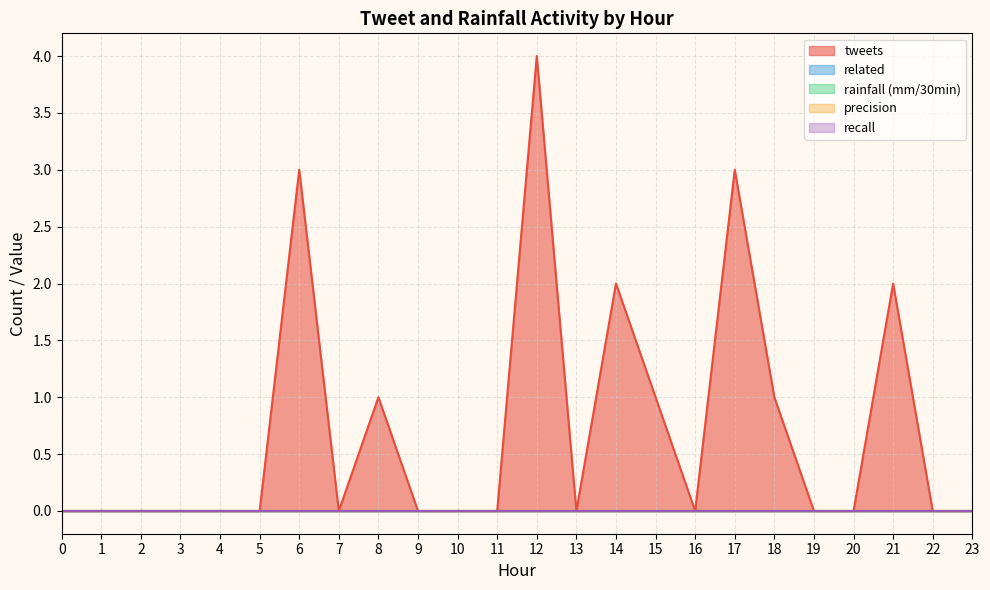

How many categories are shown in the chart?

24